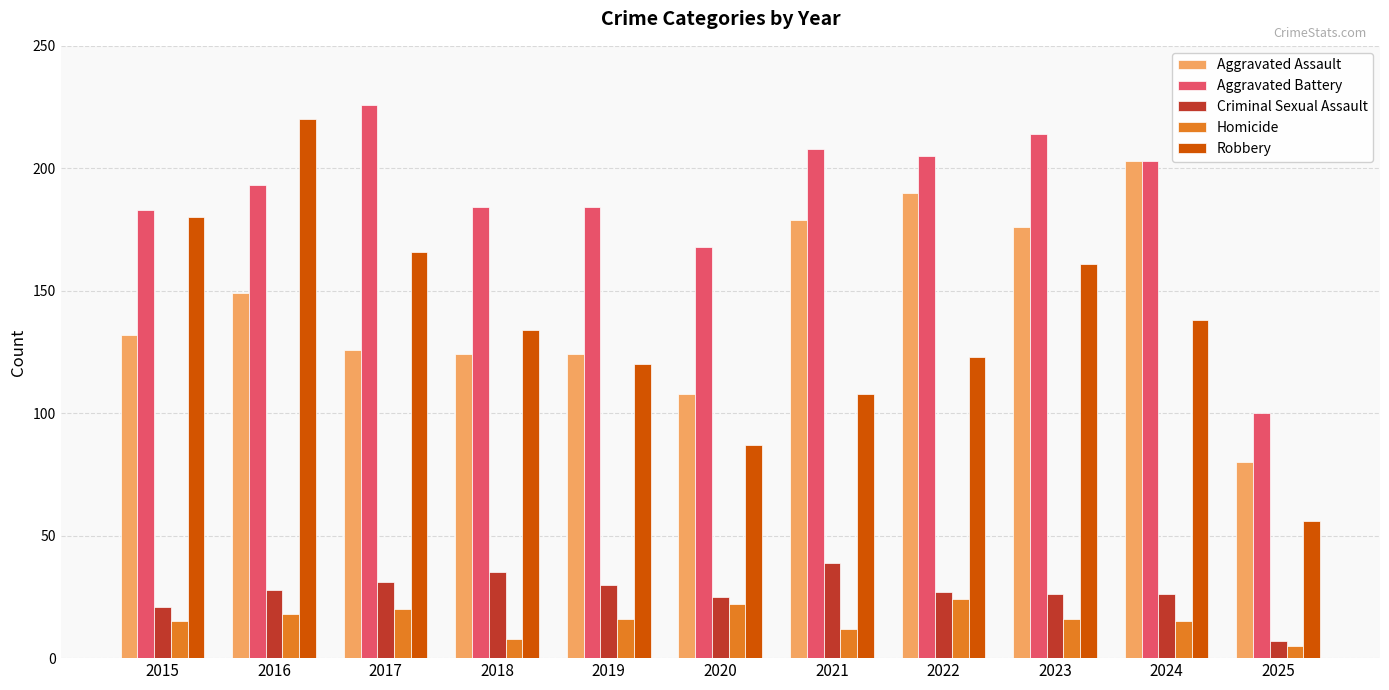

What is the sum of all Criminal Sexual Assault values?

295